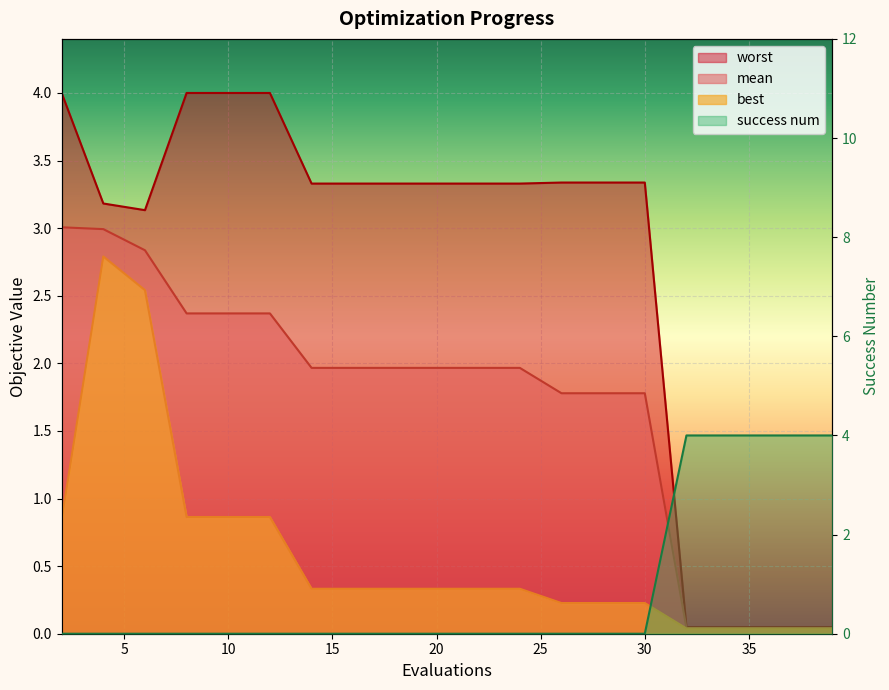

At which label does worst first exceed 3?

2